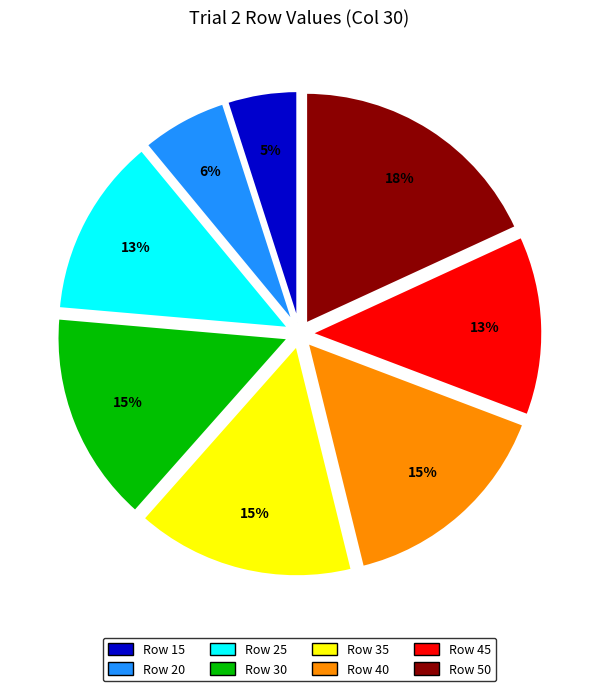

Is it true that Row 20 is 6% of the pie?

True